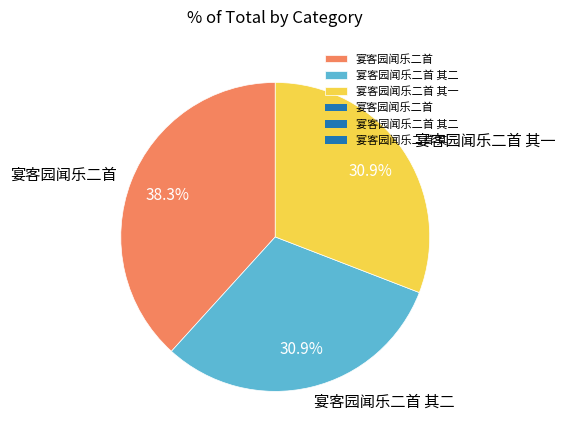

True or false: 宴客园闻乐二首 accounts for 38% of the total.

True